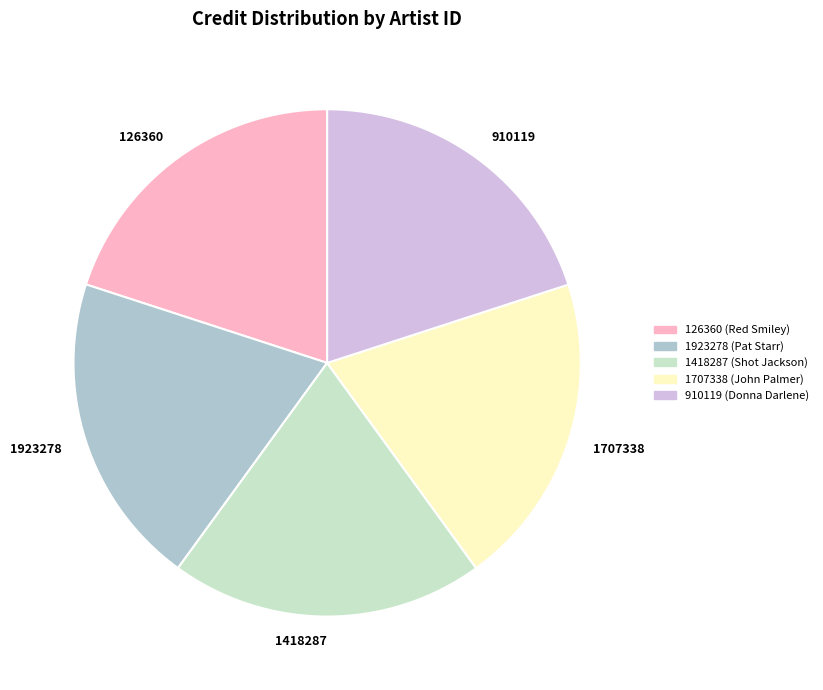

The 126360 (Red Smiley) slice represents 12% of the pie. True or false?

False